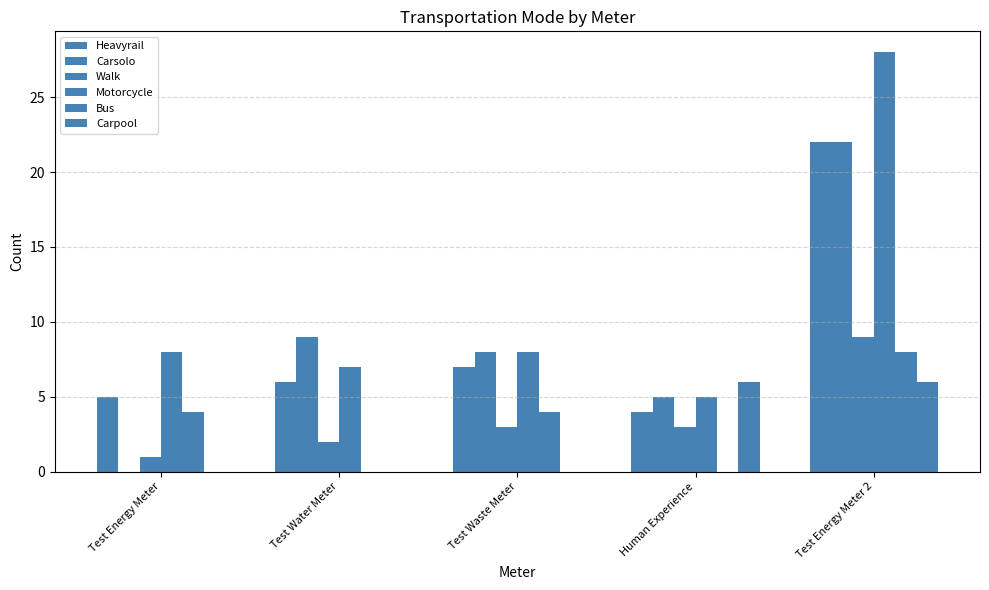

The value of Carsolo at Human Experience is 5. True or false?

True